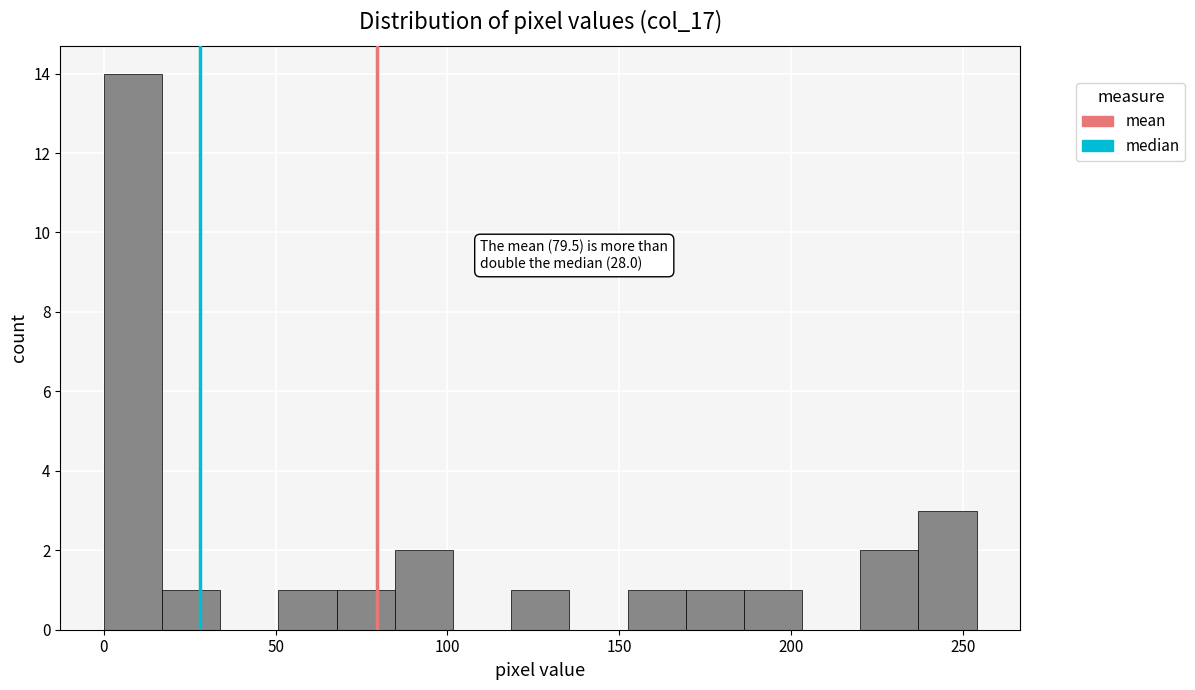

Around what value on the x-axis is the tallest bar? Give the approximate position of its centre, as read against the axis.

10